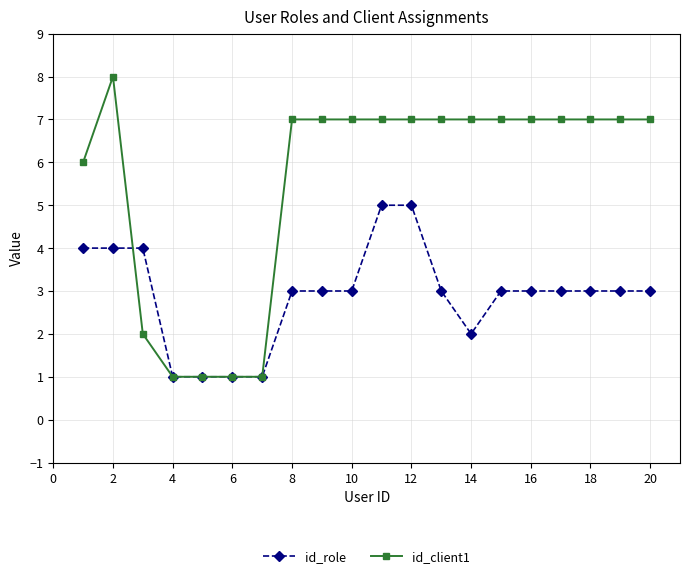

List the series in order of their overall mean, lowest first.

id_role, id_client1